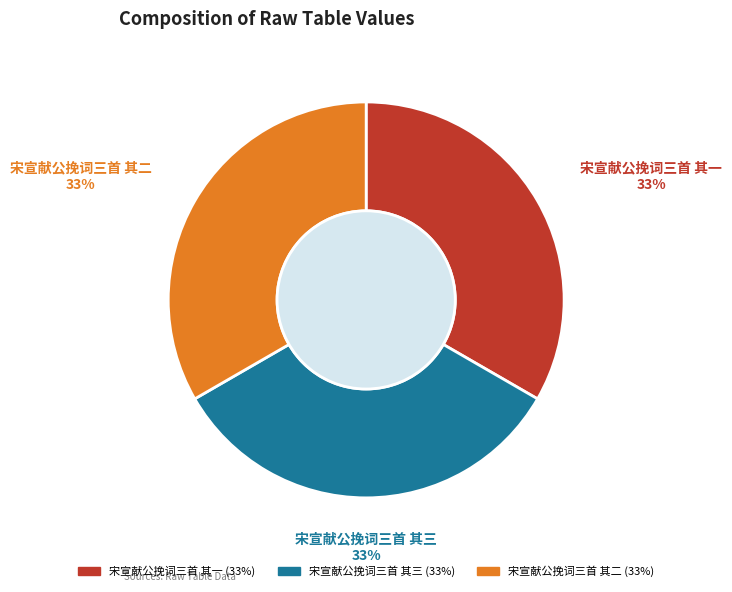

True or false: 宋宣献公挽词三首 其一 accounts for 33% of the total.

True